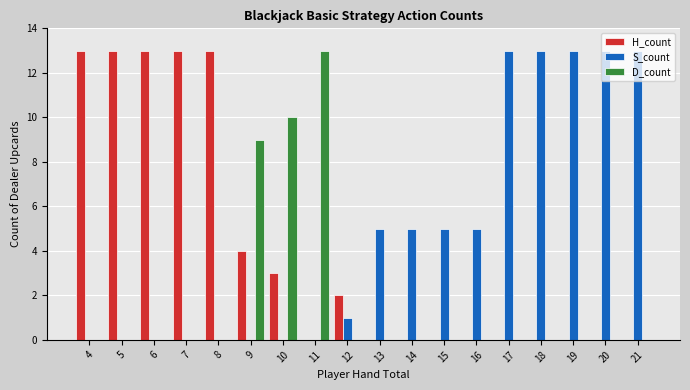

Is it true that H_count equals 13 at 6?

True